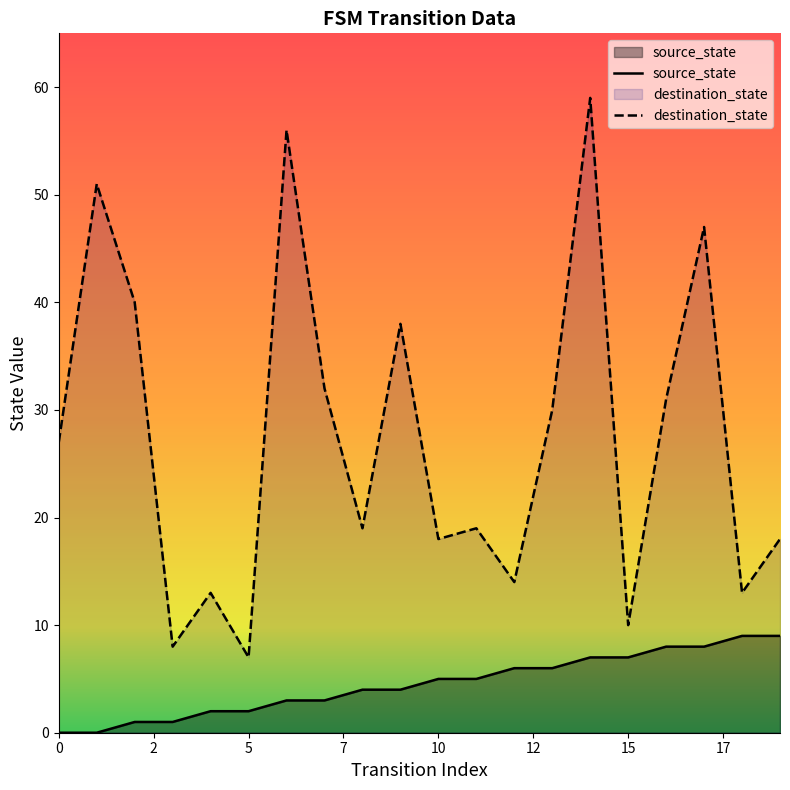

Which series has the largest total across all categories?

destination_state